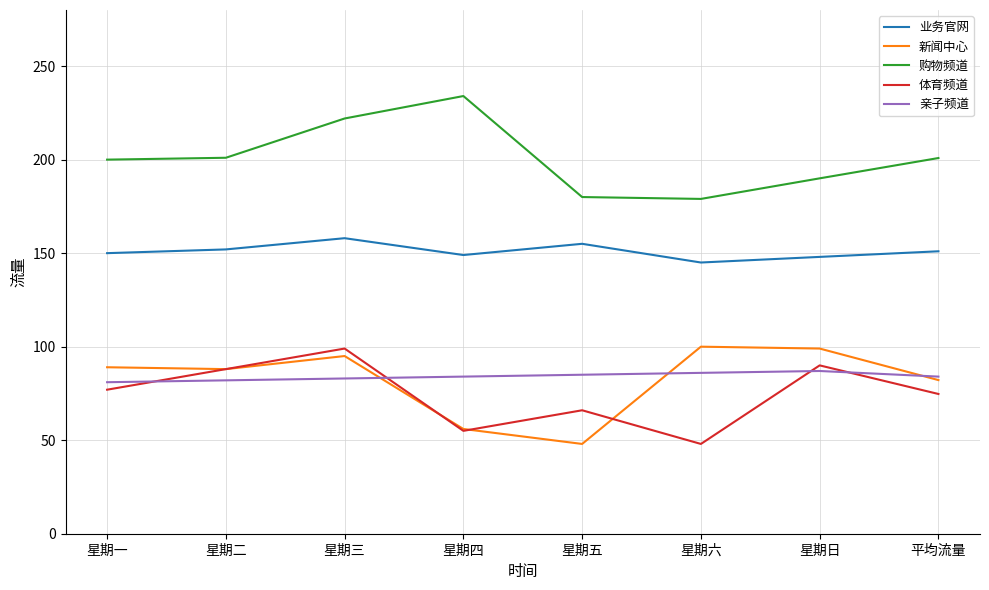

At which category is the sum across all series the highest?

星期三